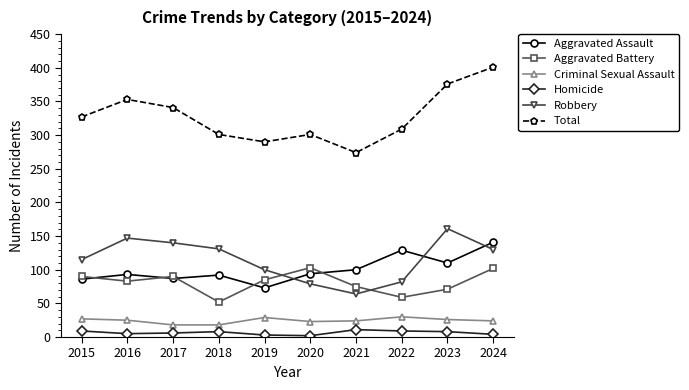

What is the value of the Aggravated Assault point at the 8th from the left?

129